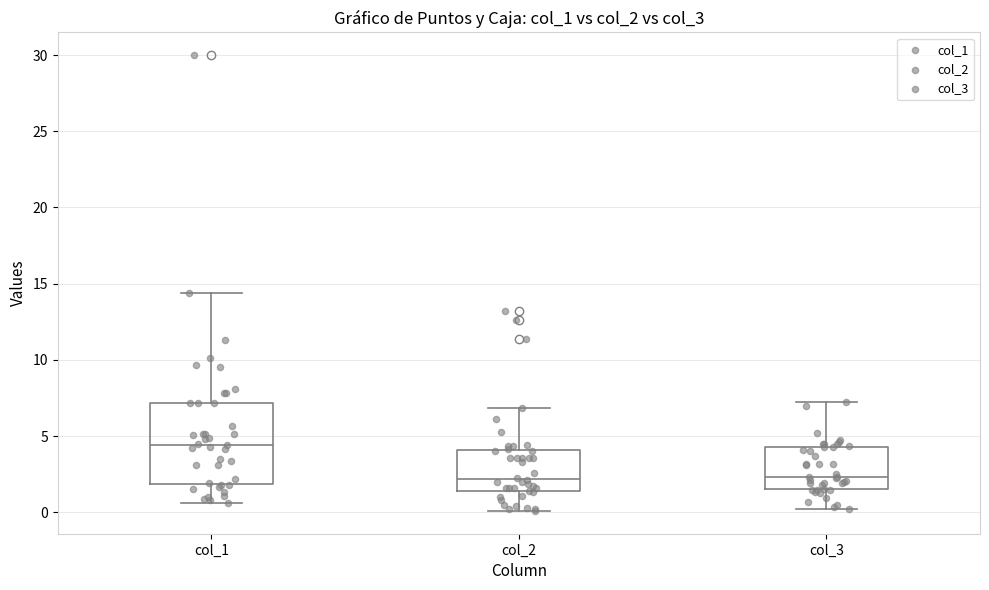

Reading left to right, transcribe this box plot: for each box, give where its median line is, the range the box spans, and where its two whiskers end, as read against the y-axis. The values are not printed on the chart, so give them approximately, as read against the axis.

col_1: median 4.5, box 2.0 to 7.0, whiskers 0.5 to 14.5
col_2: median 2.0, box 1.5 to 4.0, whiskers 0.0 to 7.0
col_3: median 2.5, box 1.5 to 4.5, whiskers 0.0 to 7.0